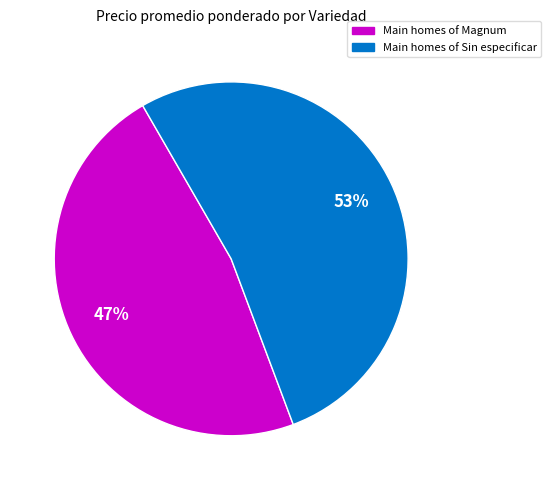

Is there any slice that represents more than half of the pie?

Yes